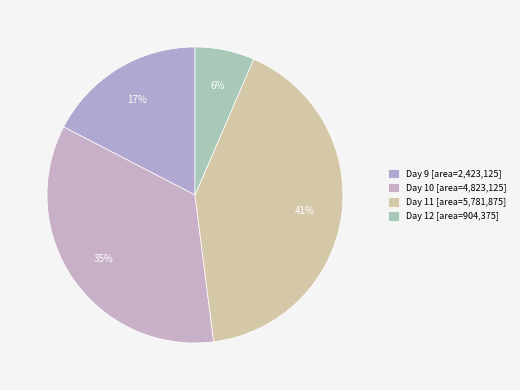

How many slices are in this pie chart?

4